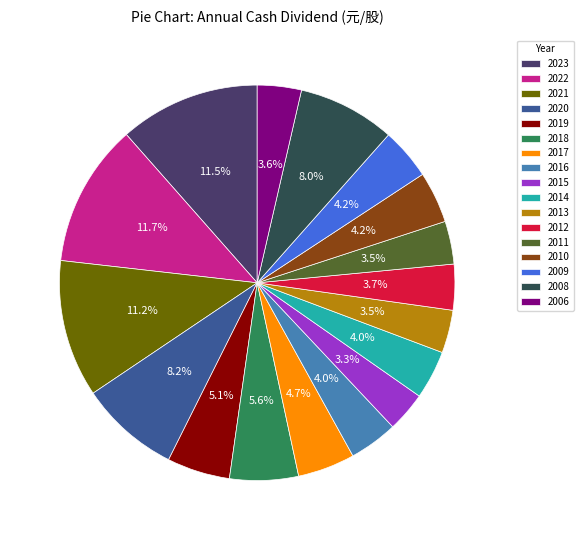

How many slices are in this pie chart?

17